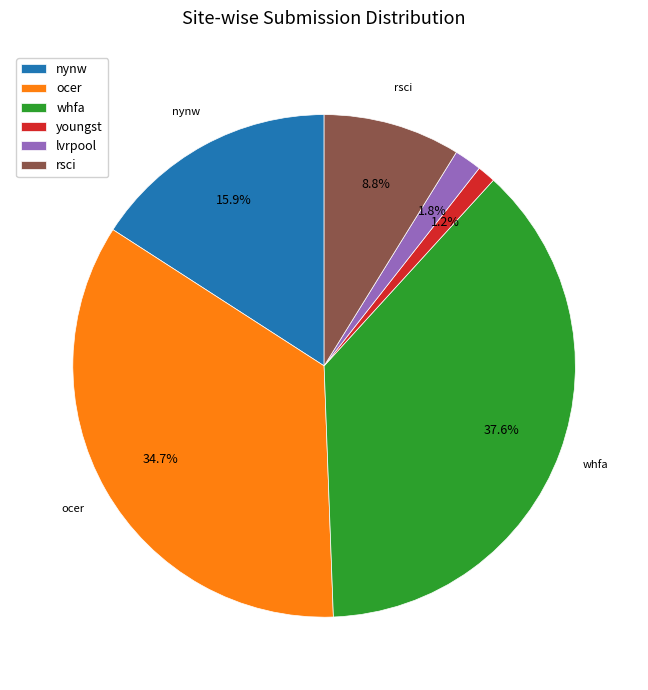

What percentage is the lvrpool slice, to the nearest percent?

2%